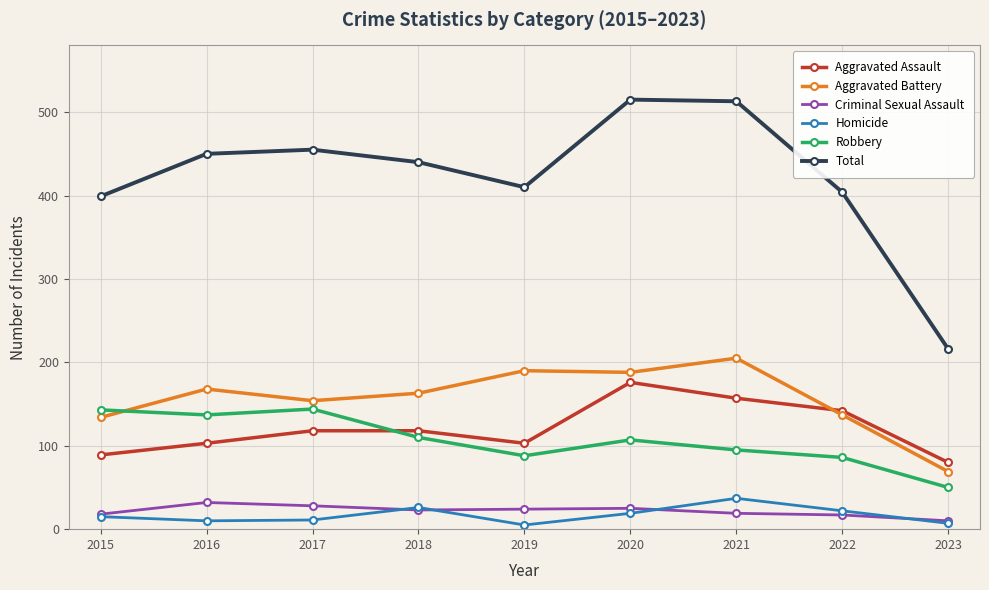

What is the spread (max minus min) of values at 2016?

440